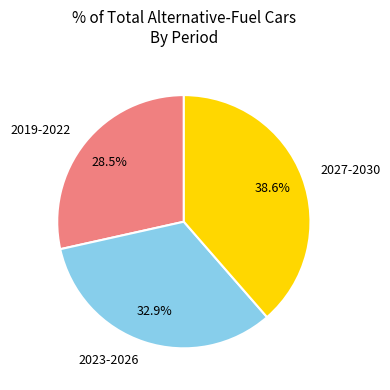

Is there any slice that represents more than half of the pie?

No